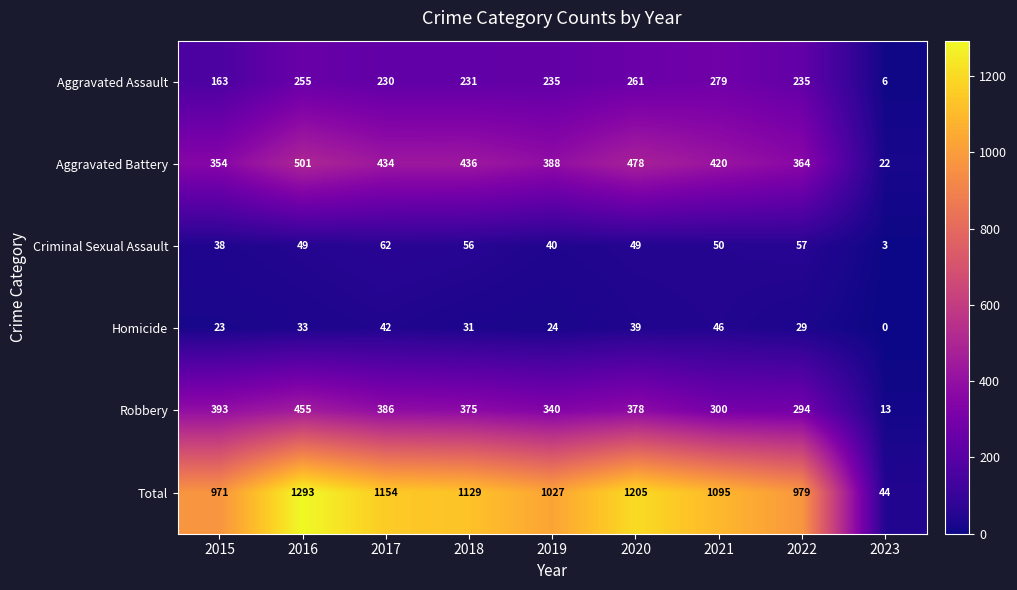

The Aggravated Assault series shows 261 at 2020. True or false?

True